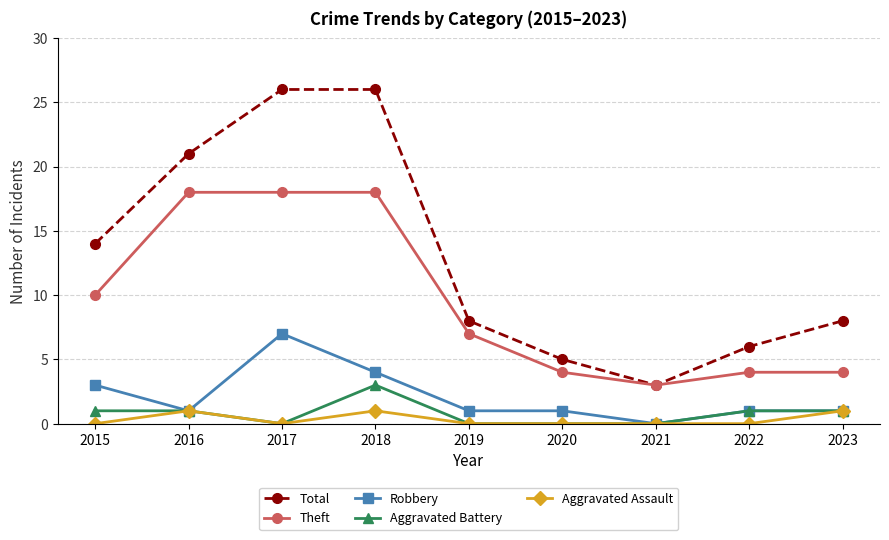

True or false: Aggravated Assault and Theft cross at least once.

False